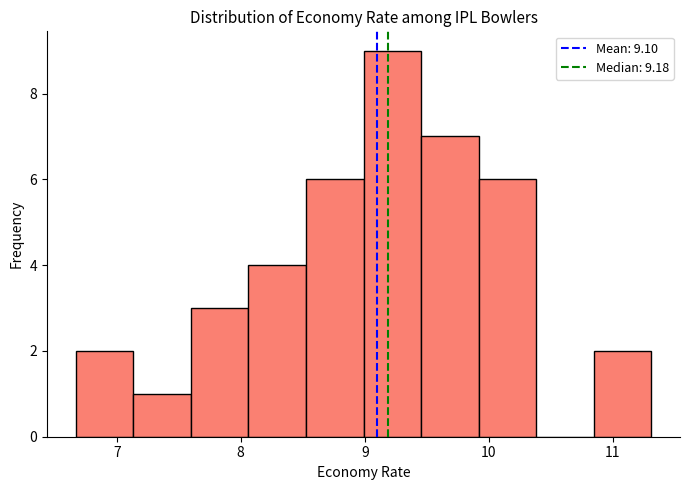

Which range on the x-axis has the tallest bar?

9.0 to 9.5